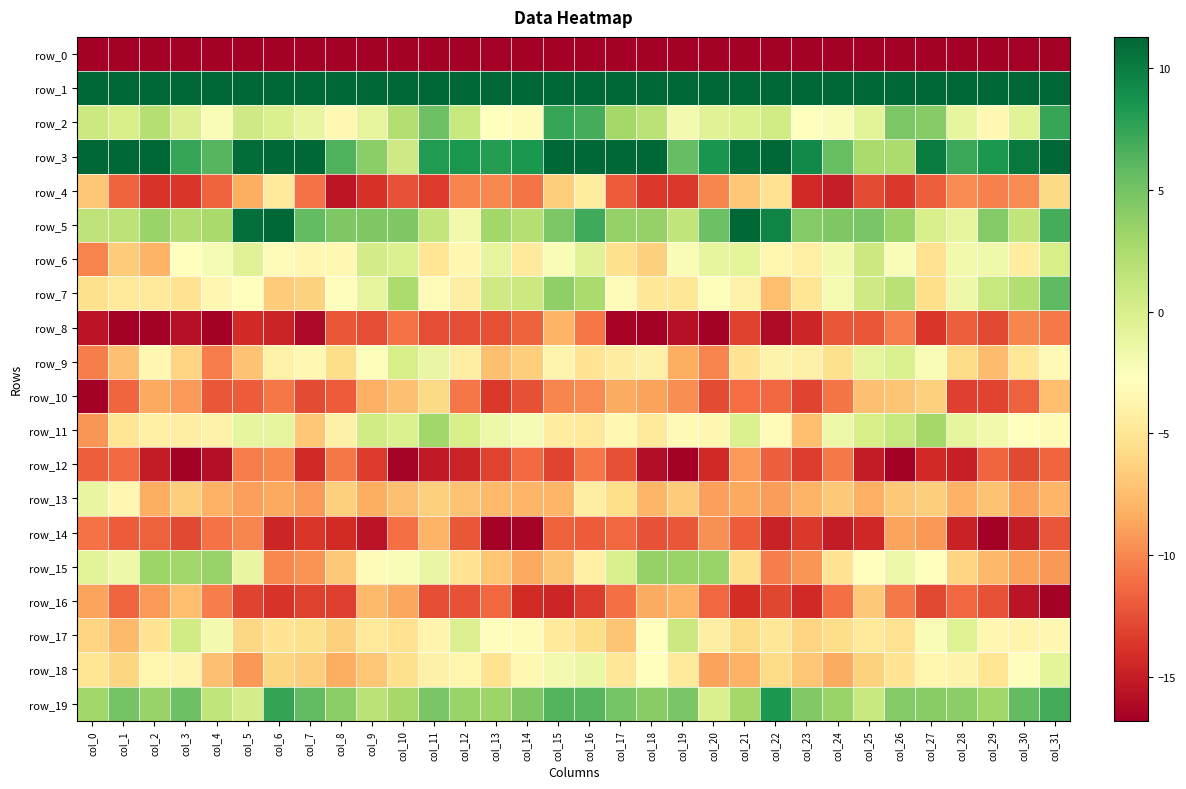

True or false: row_1 has a value of 72.3 at col_21.

False